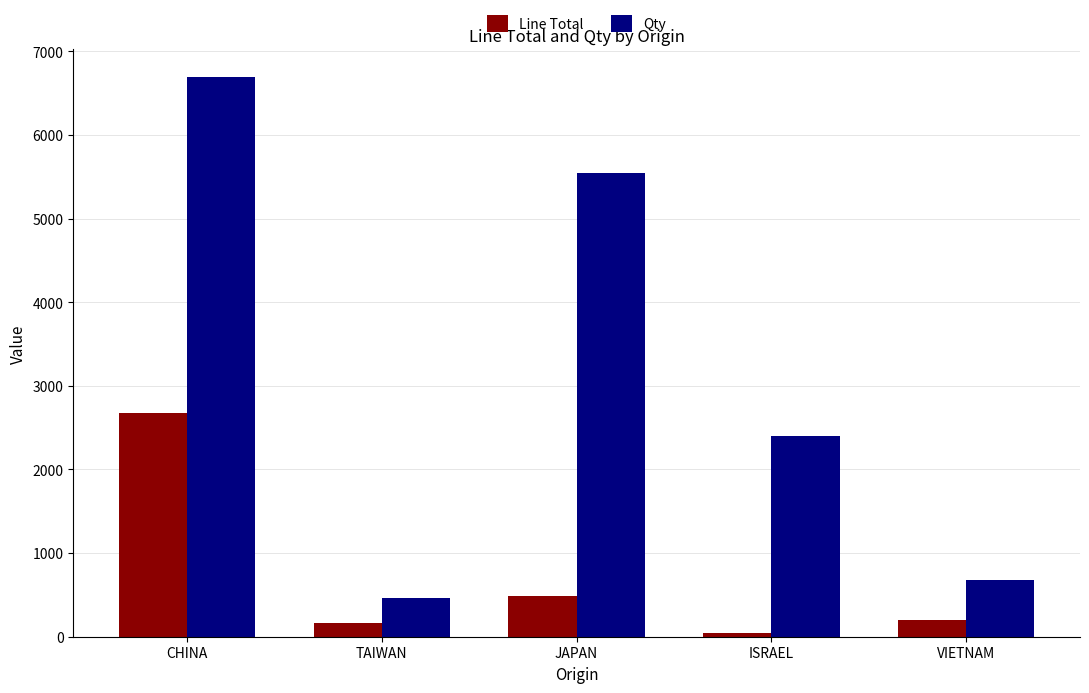

What is the difference between the maximum and minimum values in the Line Total series?

2639.7